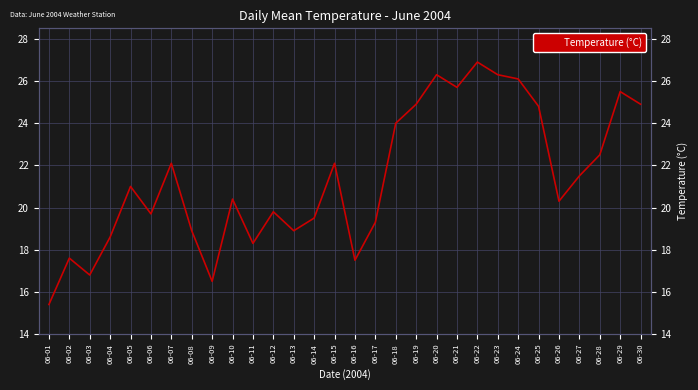

The chart shows a value of 25.7 at 06-21. True or false?

True